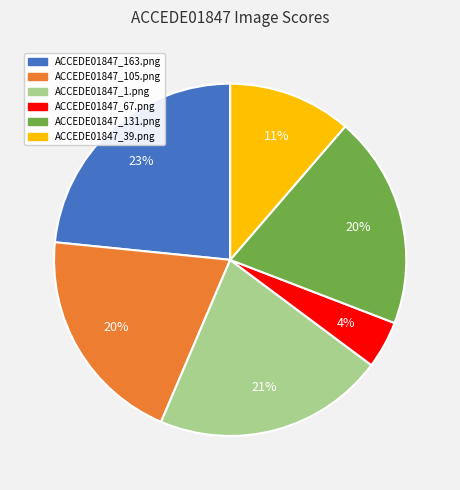

To the nearest percent, what portion does ACCEDE01847_39.png represent?

11%